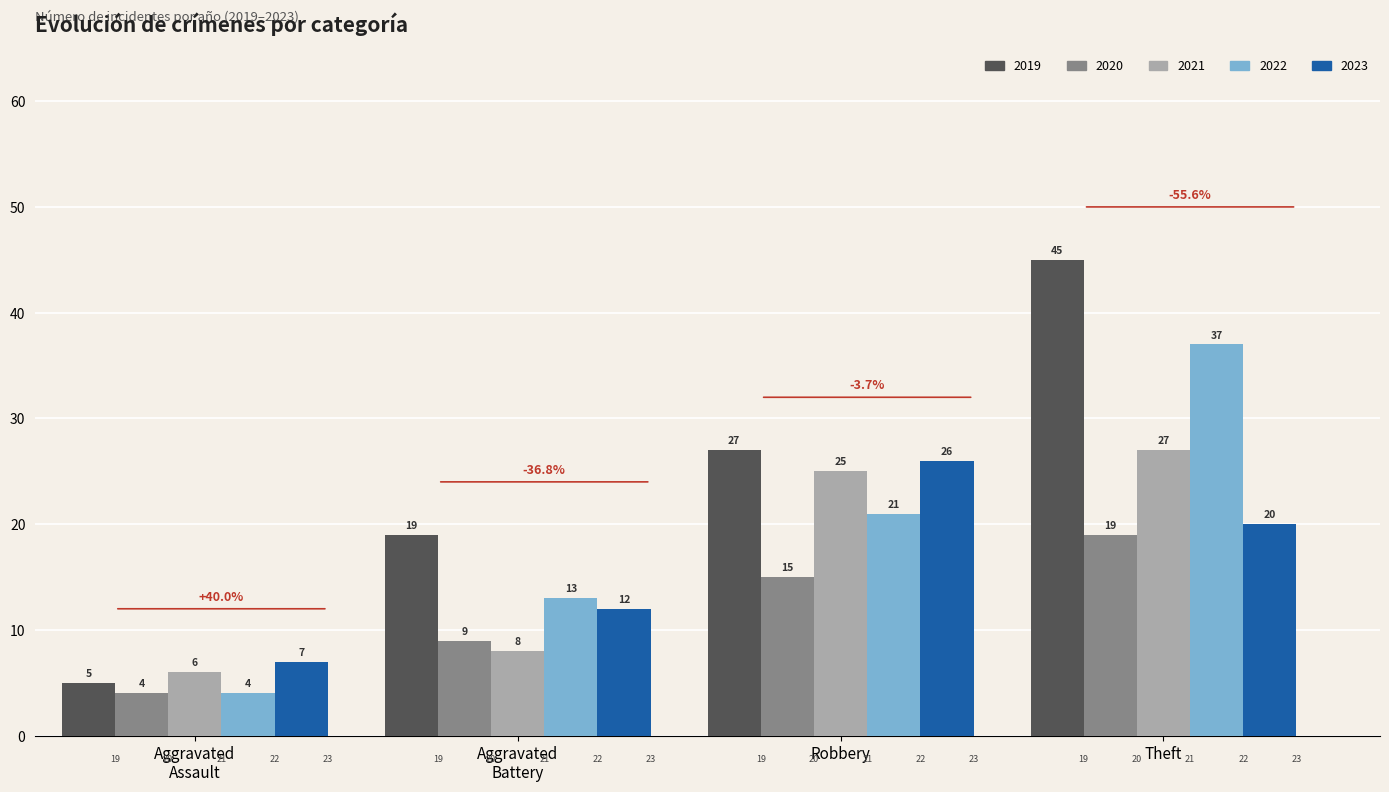

Which series changed the most between Robbery and Theft?

2019